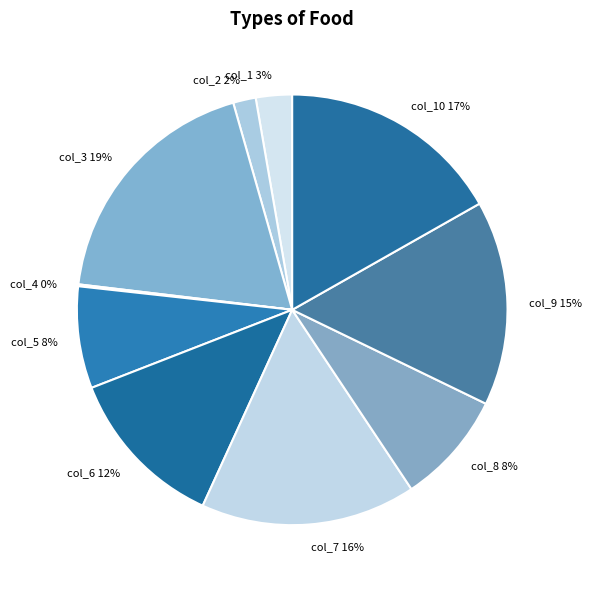

Do col_3 and col_2 together represent more than half of the pie?

No